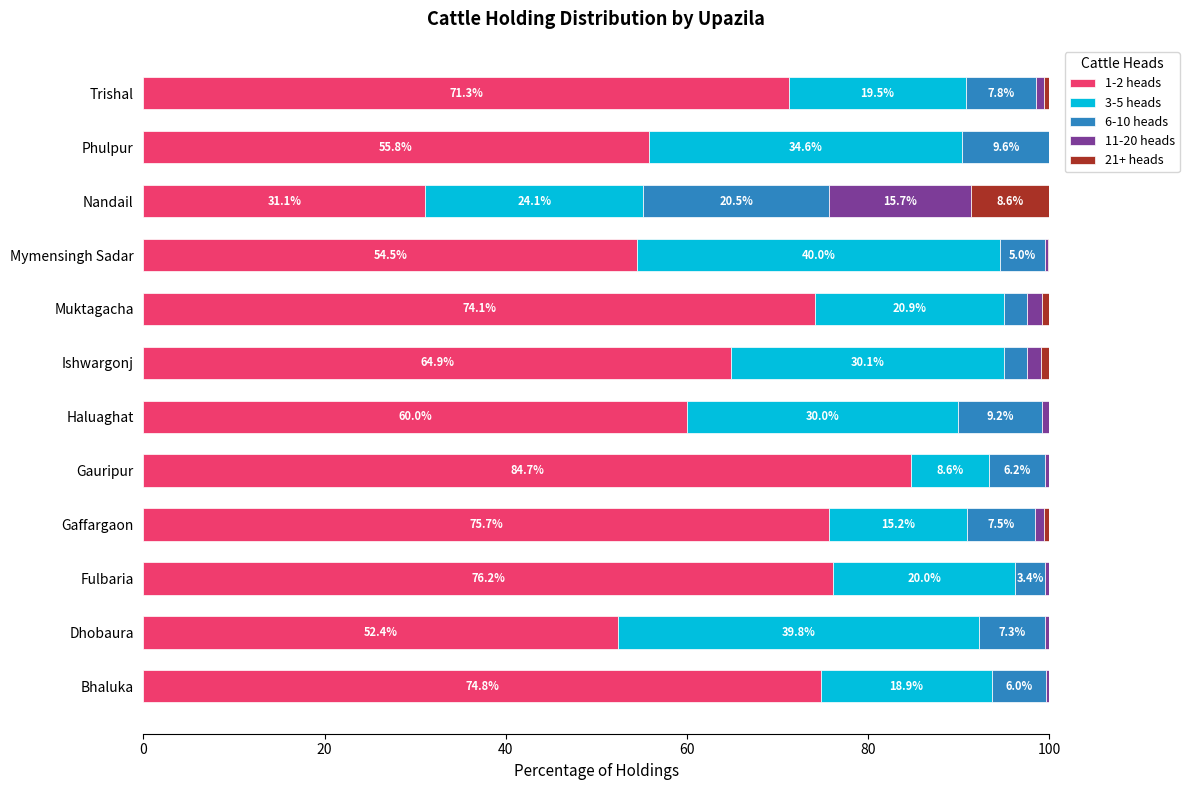

At which label does 1-2 heads reach its peak?

Gauripur